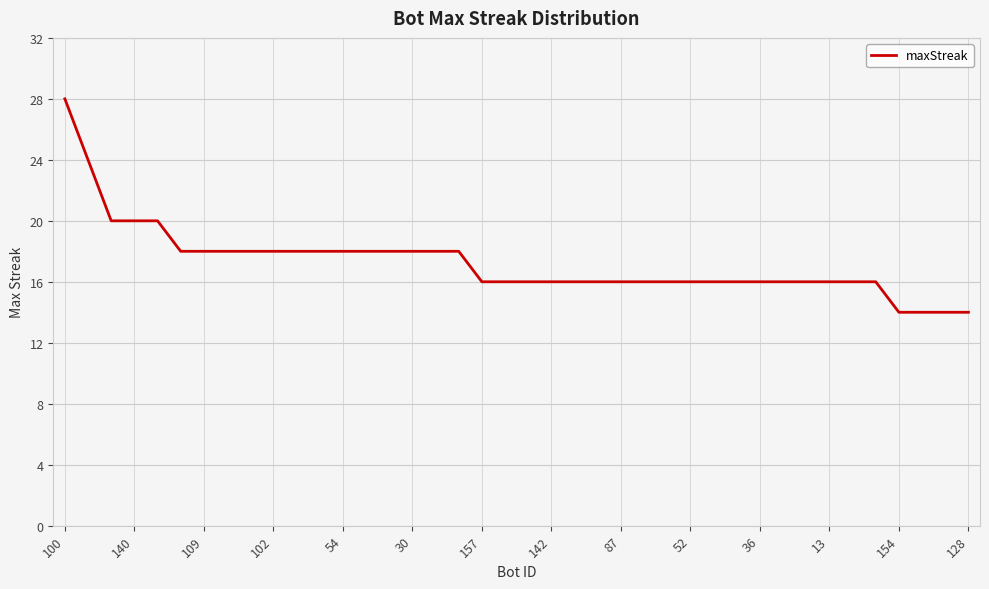

What is the smallest value displayed?

14